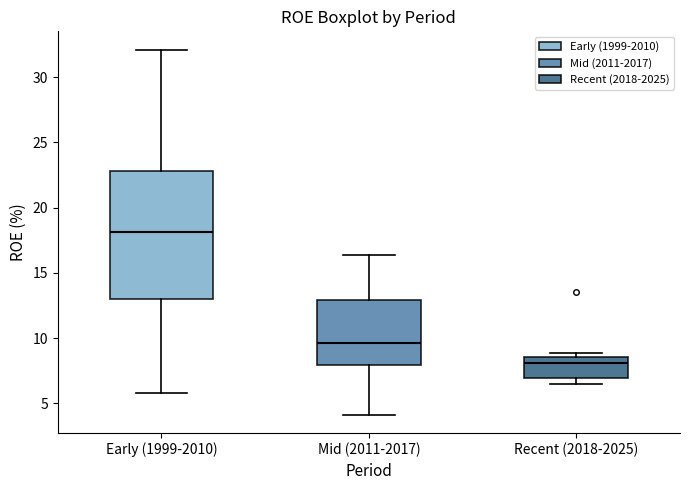

Where is the upper edge of the box for Early (1999-2010) on the y-axis? The values are not printed on the chart, so give them approximately, as read against the axis.

23.0